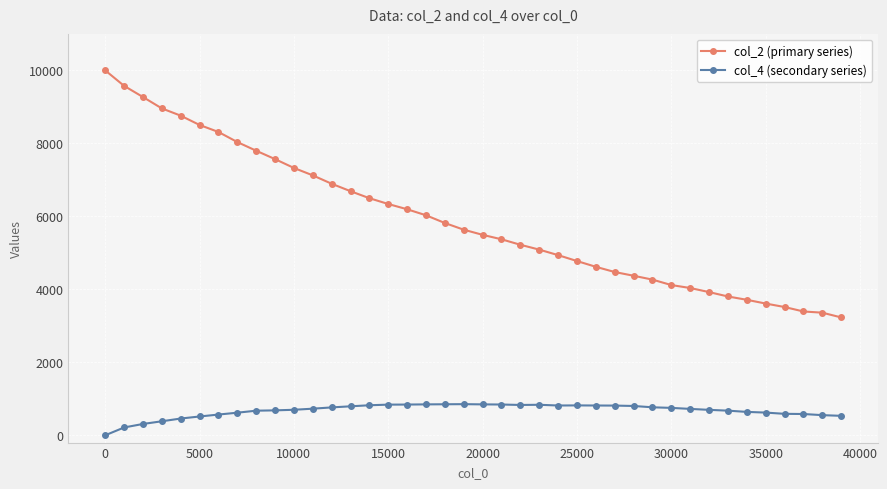

True or false: col_2 (primary series) and col_4 (secondary series) intersect in this chart.

False